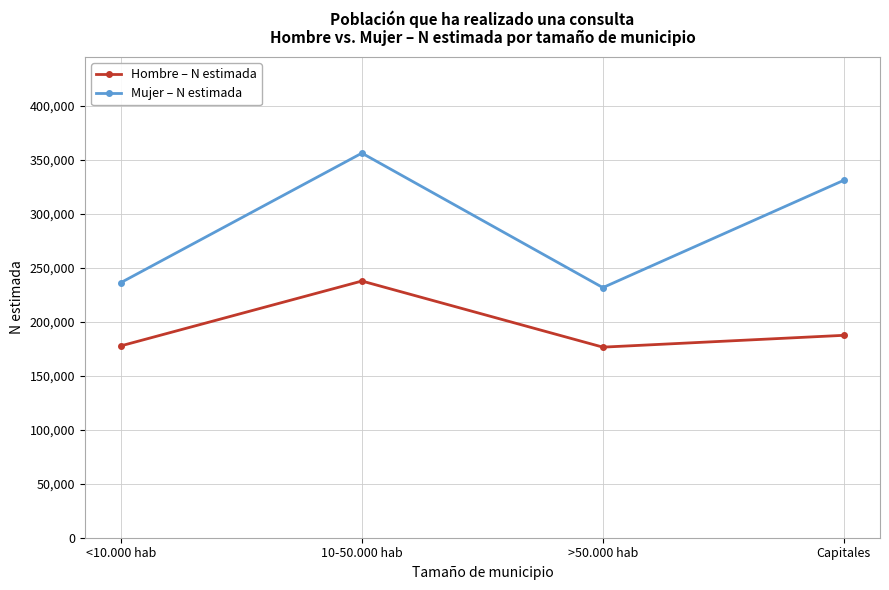

What is the sum of the Mujer – N estimada values at >50.000 hab and Capitales?

562426